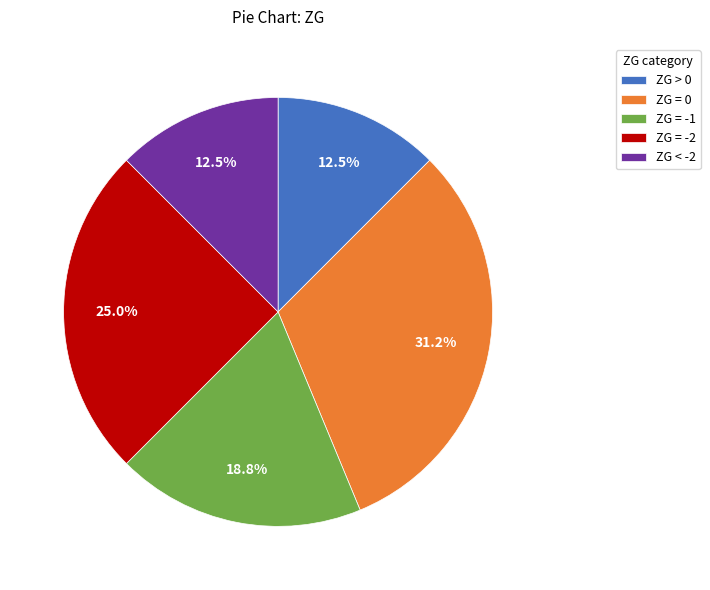

Combined, what portion of the pie is ZG < -2 and ZG > 0?

25.0%